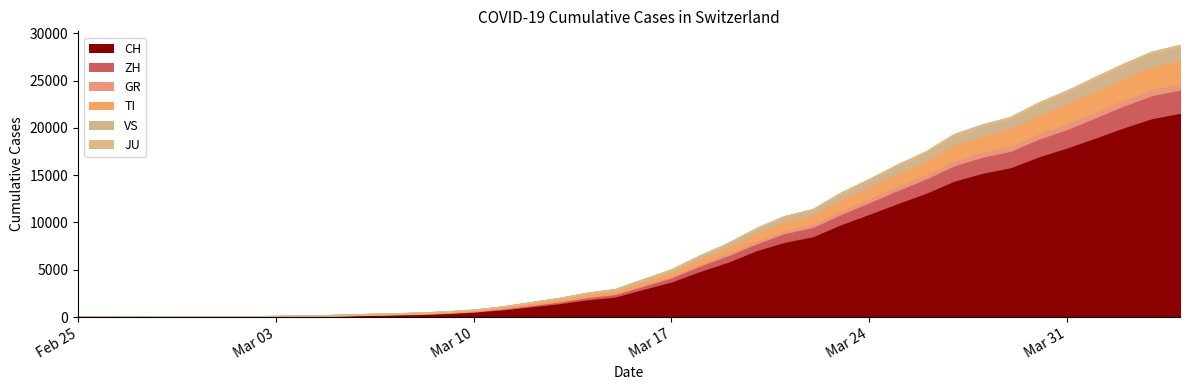

Between 2020-03-14 and 2020-03-27, which series saw the biggest shift?

CH